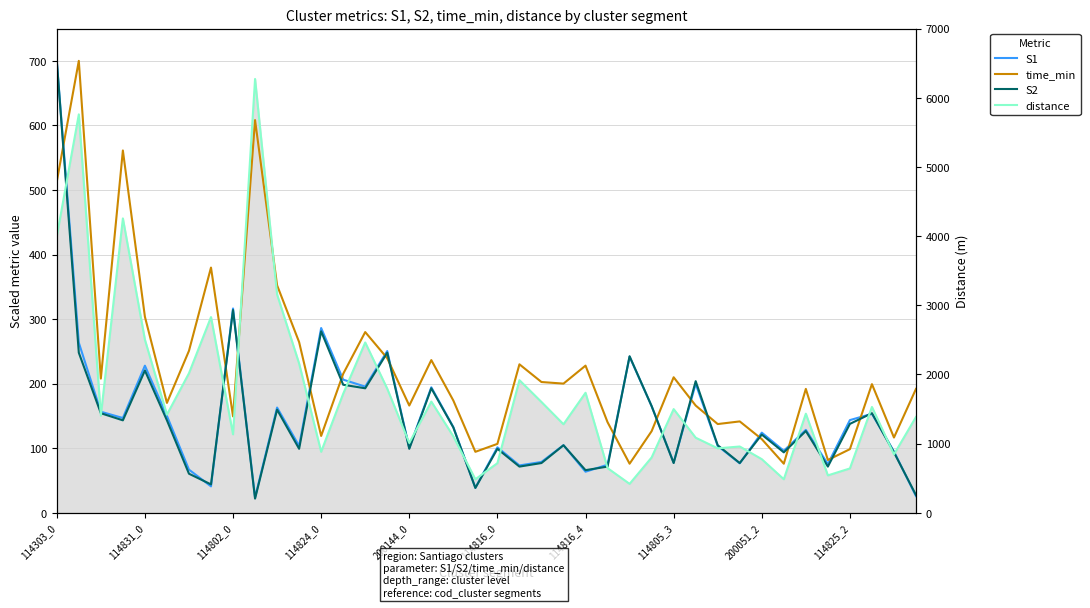

Rank the series at 25 from highest to lowest value.

time_min, S1, S2, distance